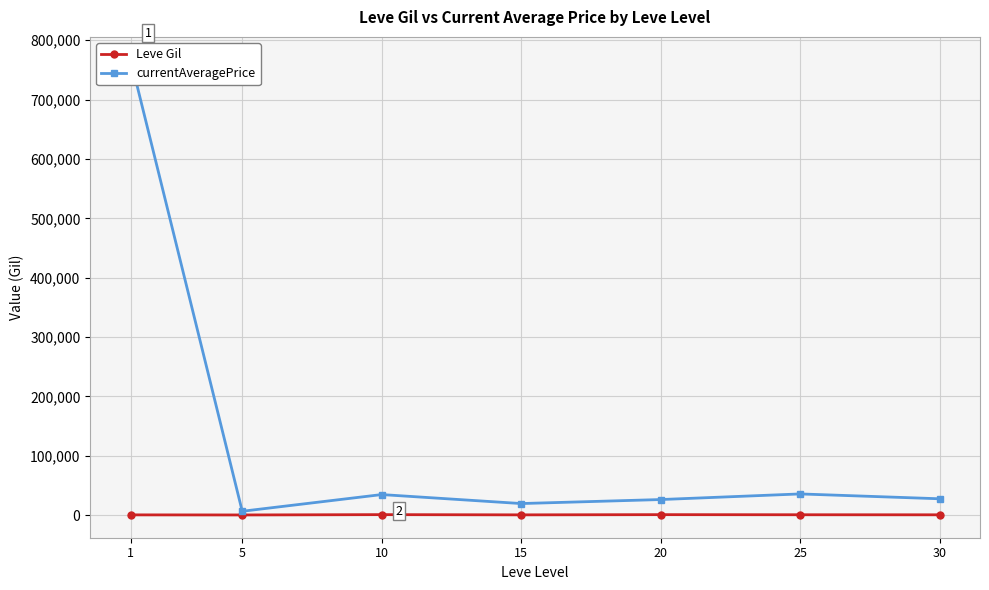

True or false: Leve Gil and currentAveragePrice intersect in this chart.

False